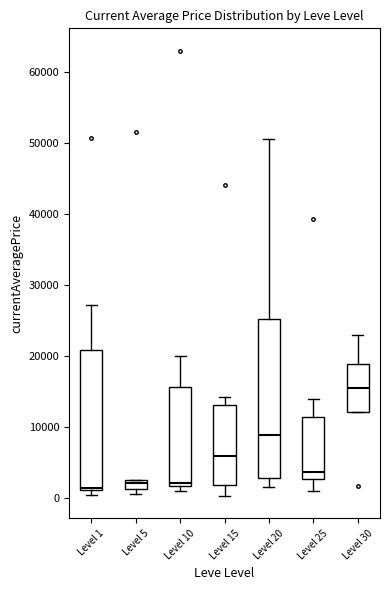

Comparing the boxes themselves (not the whiskers), which one is the tallest?

Level 20